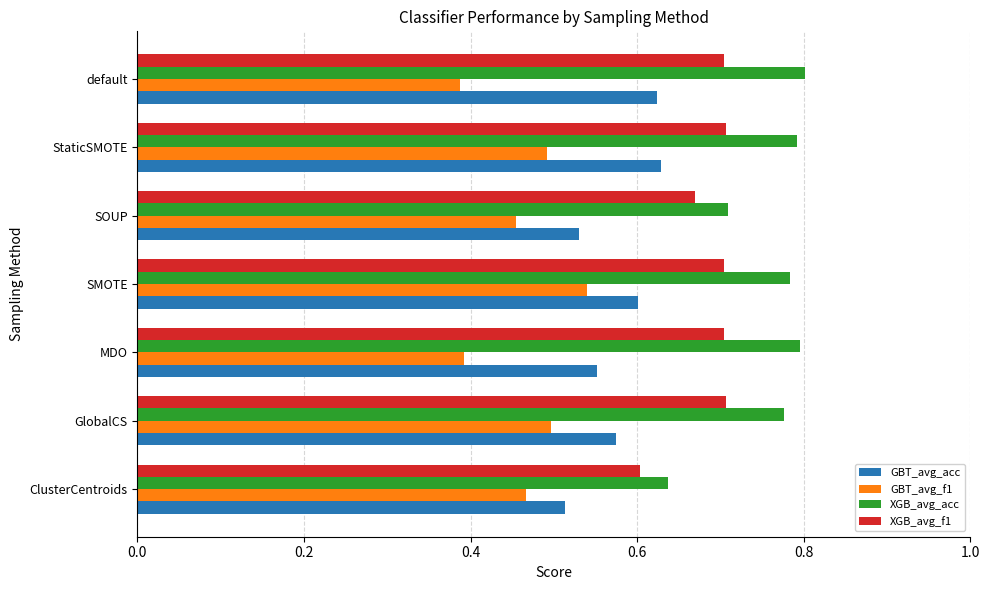

Is it true that XGB_avg_f1 equals 0.7 at StaticSMOTE?

True